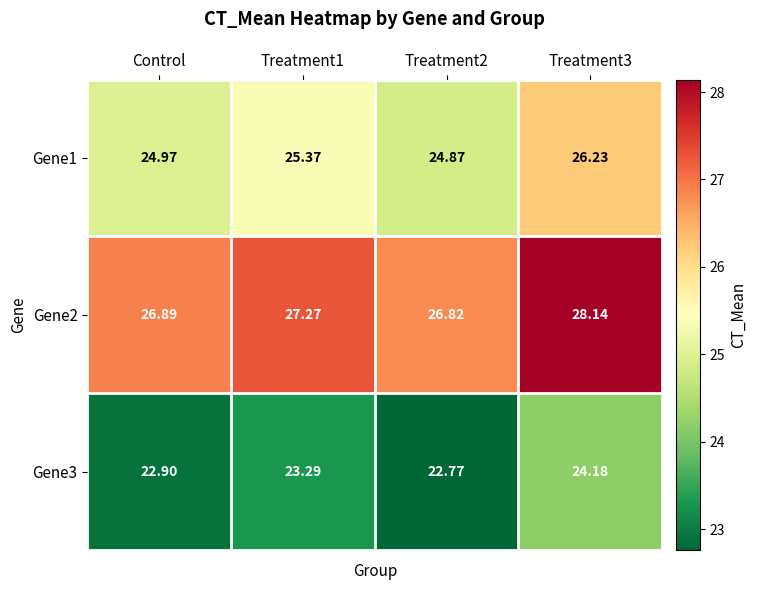

Where is Gene2 nearest to the value 27?

Control